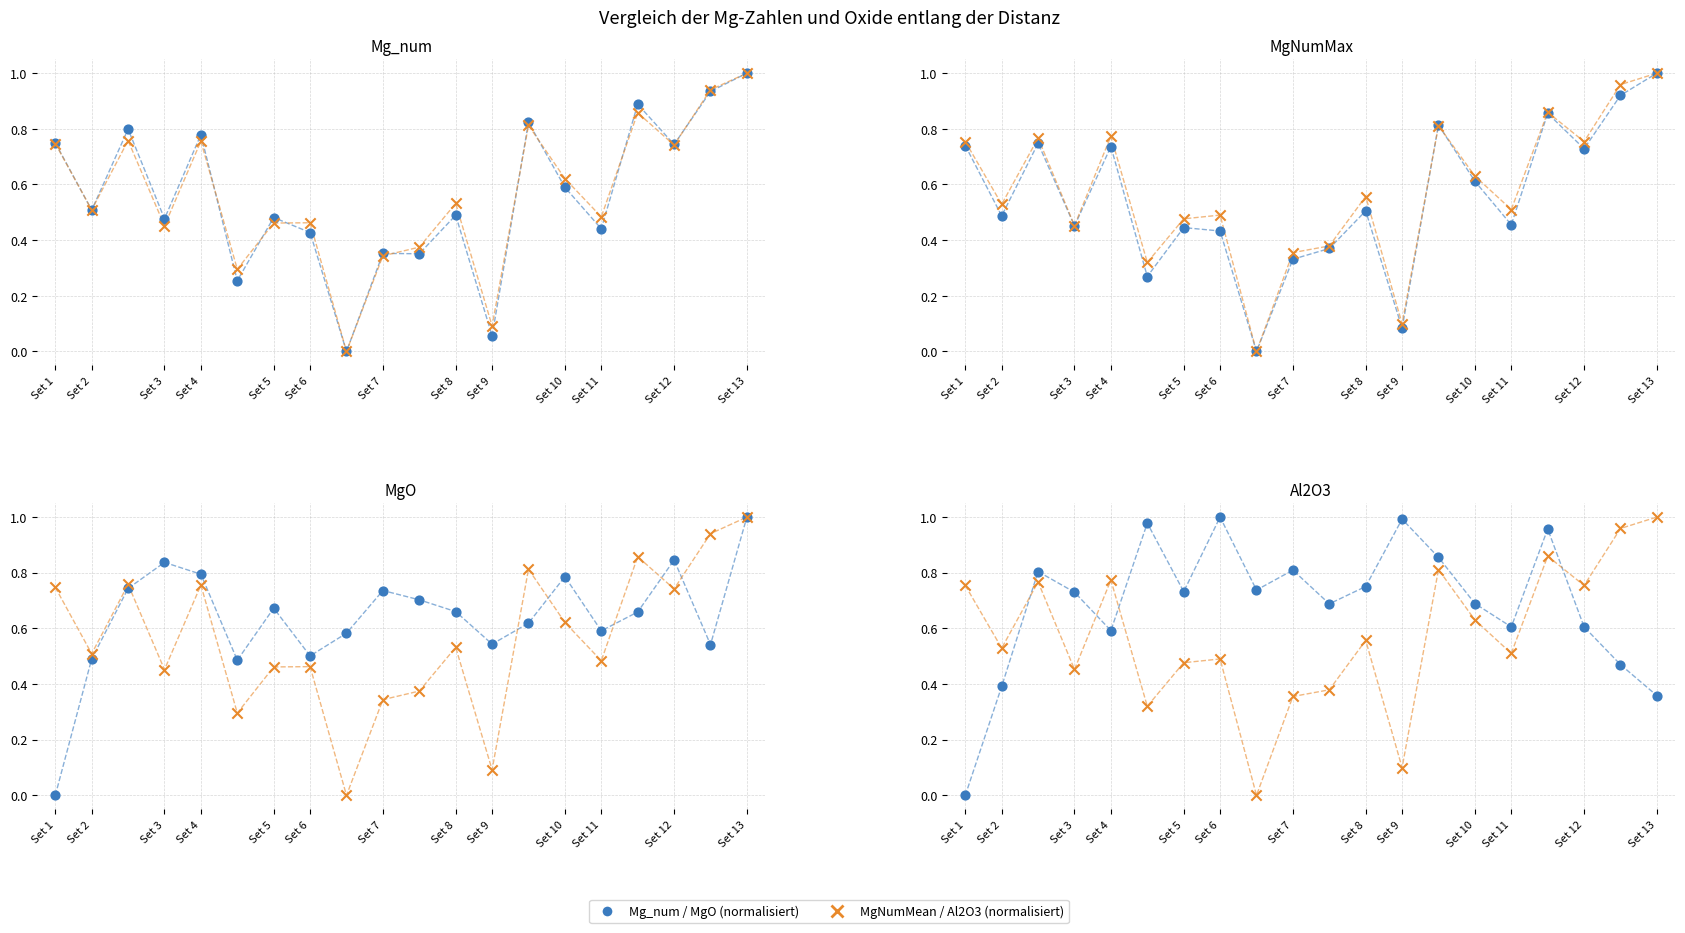

Which series reaches the minimum Y coordinate?

Mg_num / MgO series